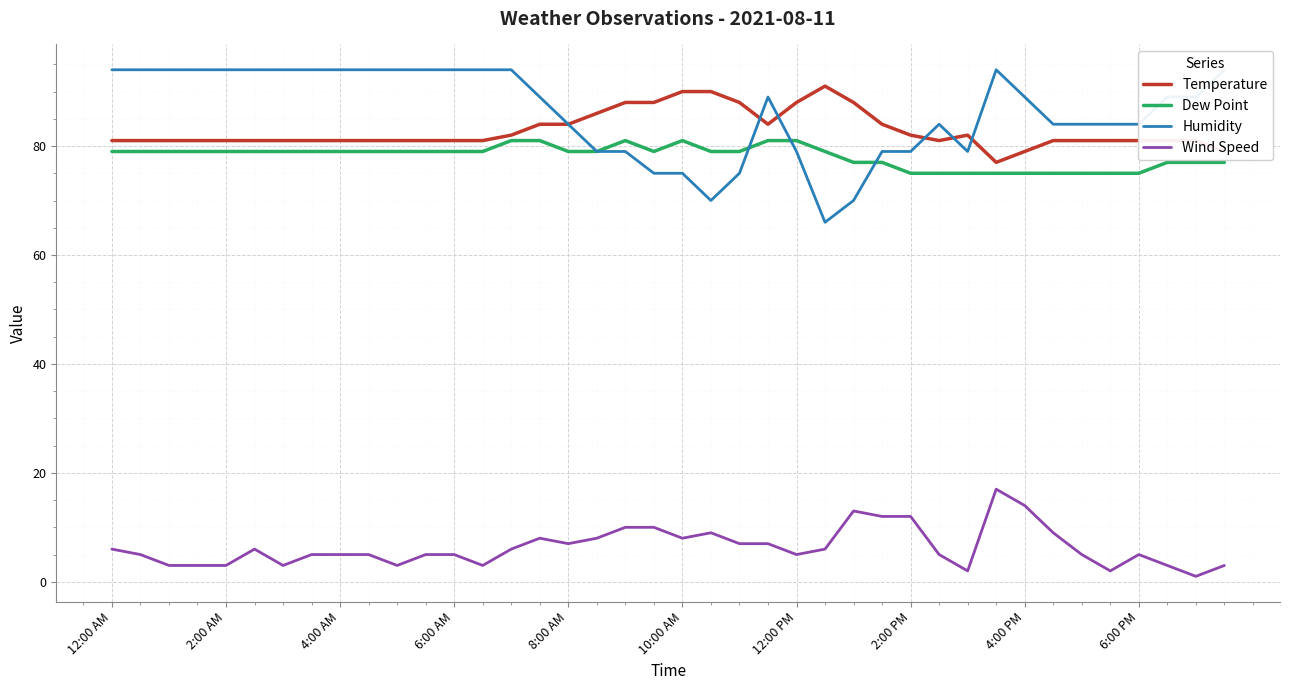

At which label does Wind Speed reach its peak?

31